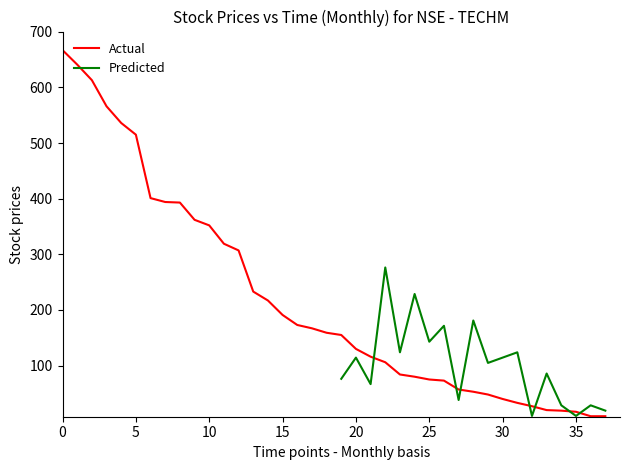

Does the chart display data point markers on the line(s)?

No